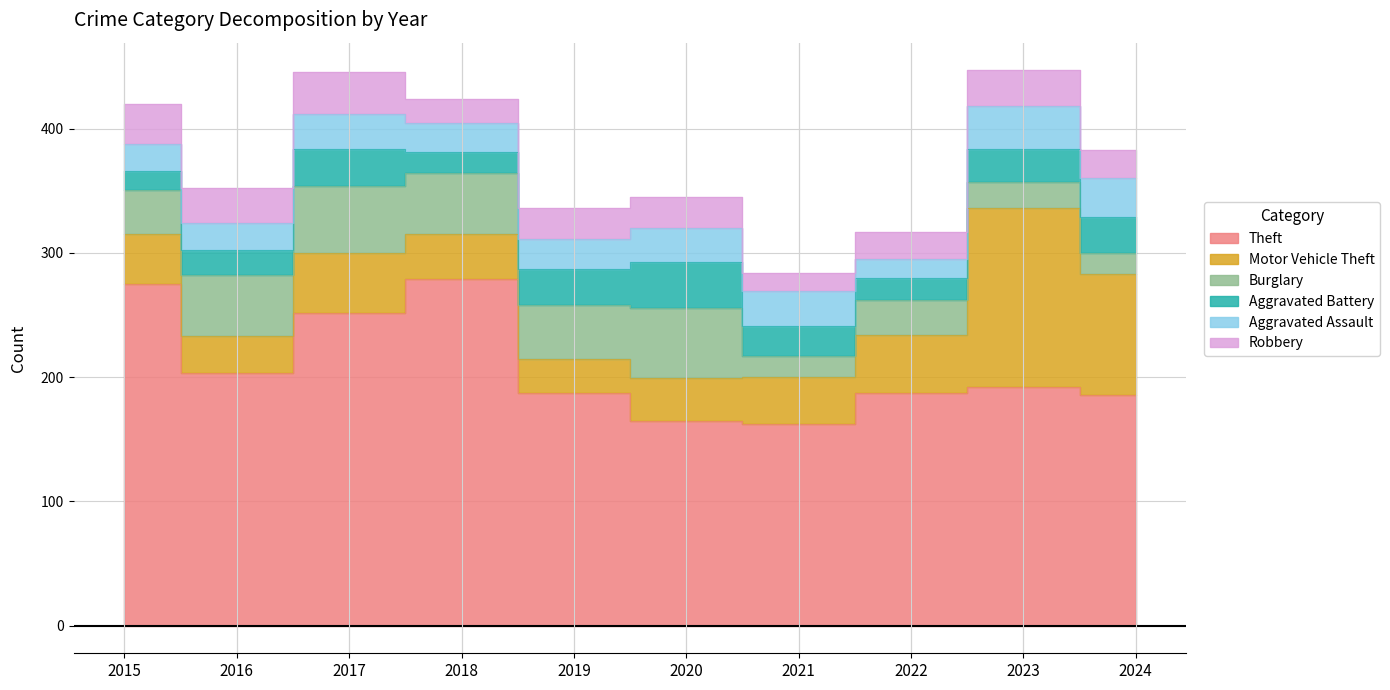

What is the value of the Aggravated Assault point at the 8th from the left?

15